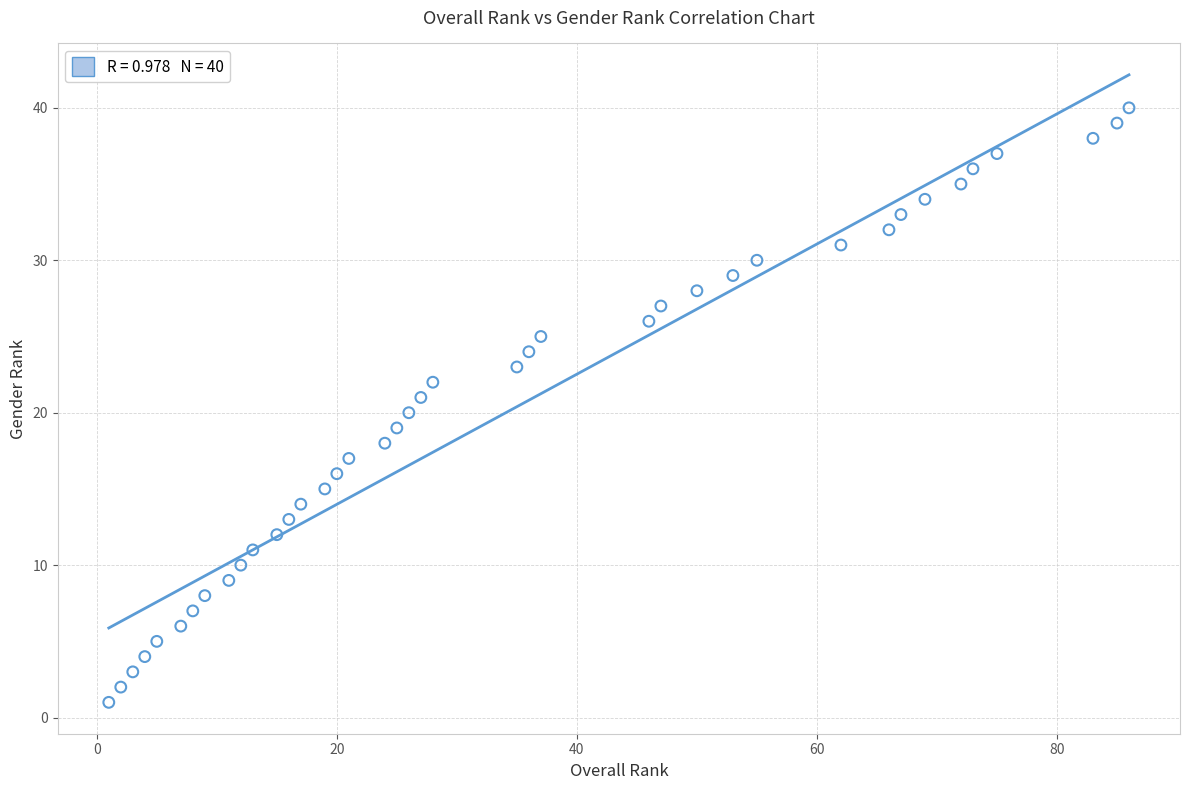

What is the range of X values (max minus min)?

85